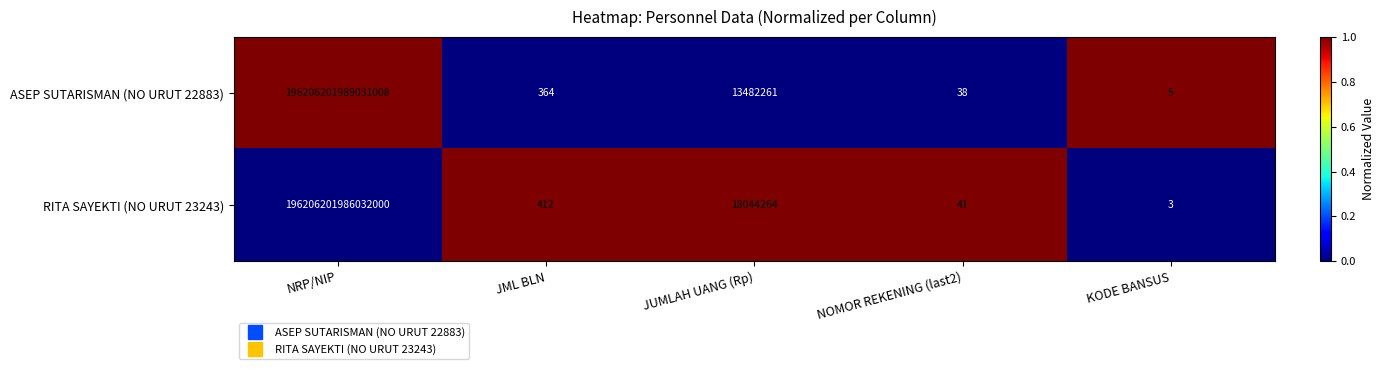

How many data points in ASEP SUTARISMAN (NO URUT 22883) are above 364?

2